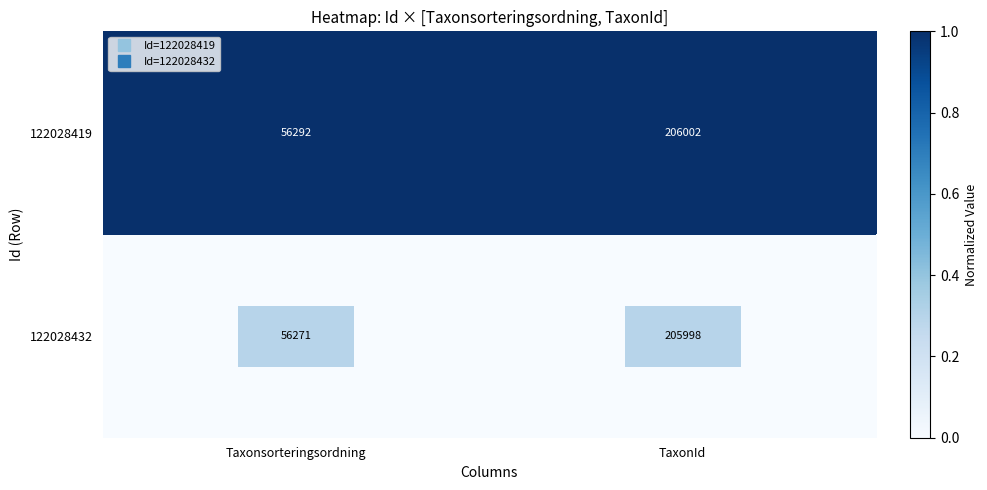

At TaxonId, list the series in order from largest to smallest.

122028419, 122028432